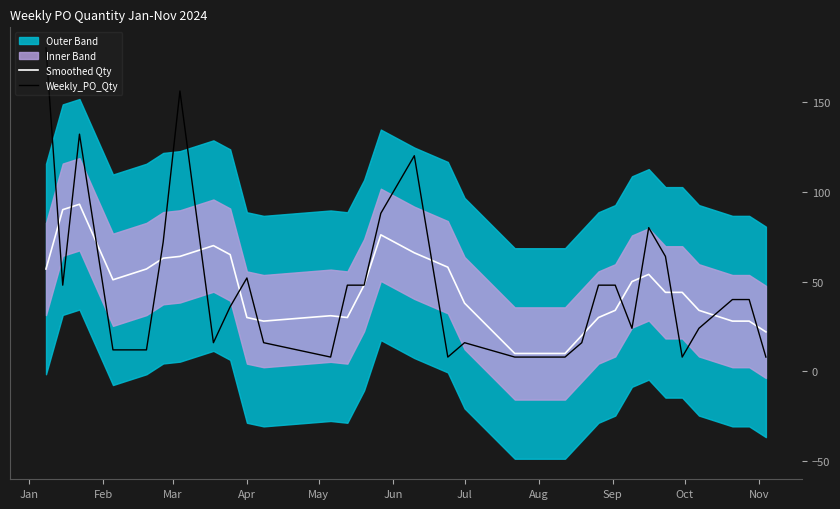

Where does the Smoothed Qty series first go above 44?

Jan